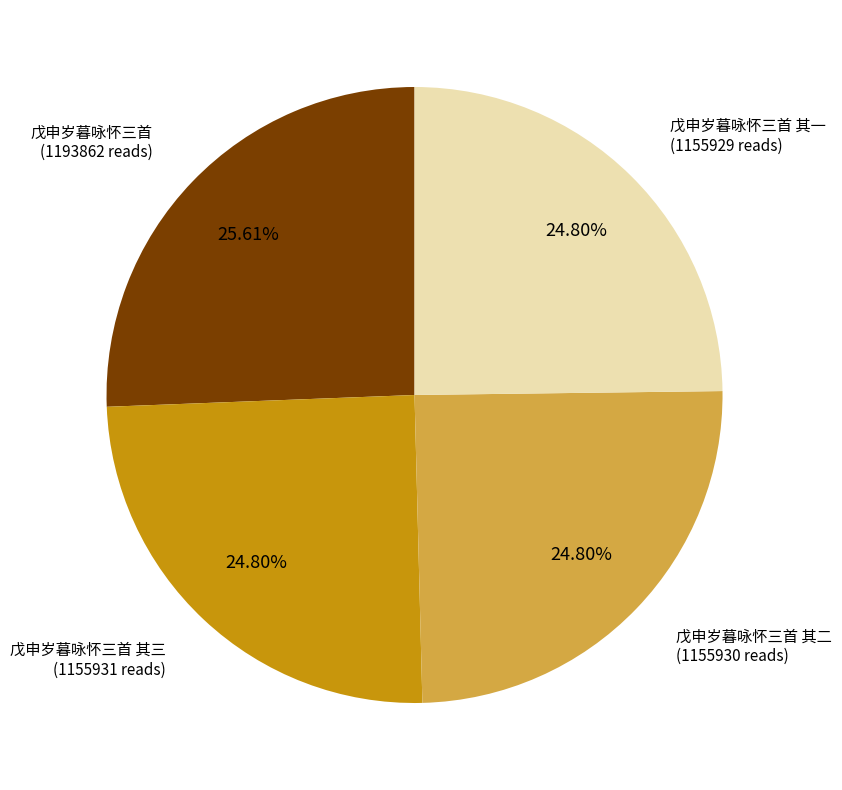

Is there any slice that represents more than half of the pie?

No